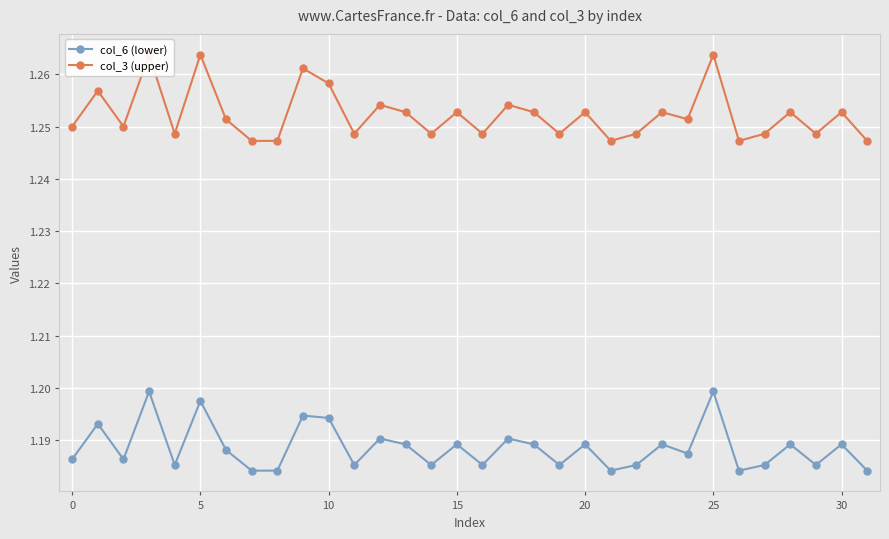

What is the sum of all col_3 (upper) values?

40.1